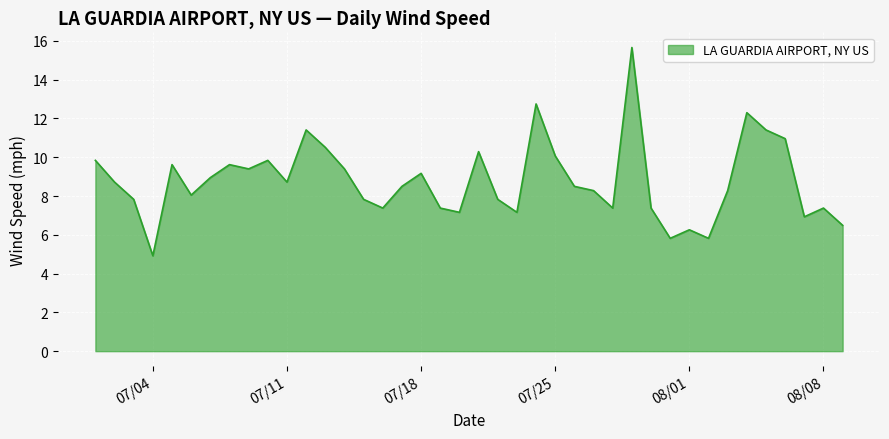

What is the difference between the maximum and minimum values?

10.7